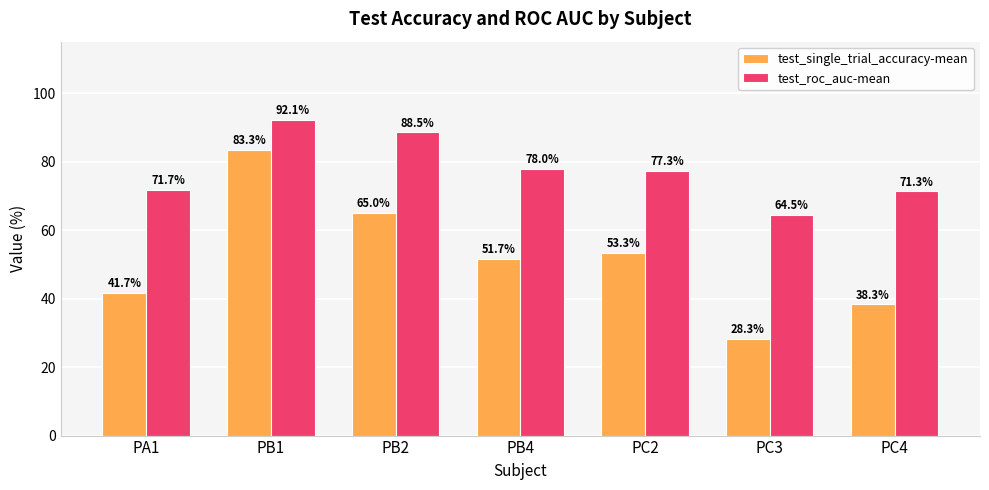

Count the number of data series in this chart.

2